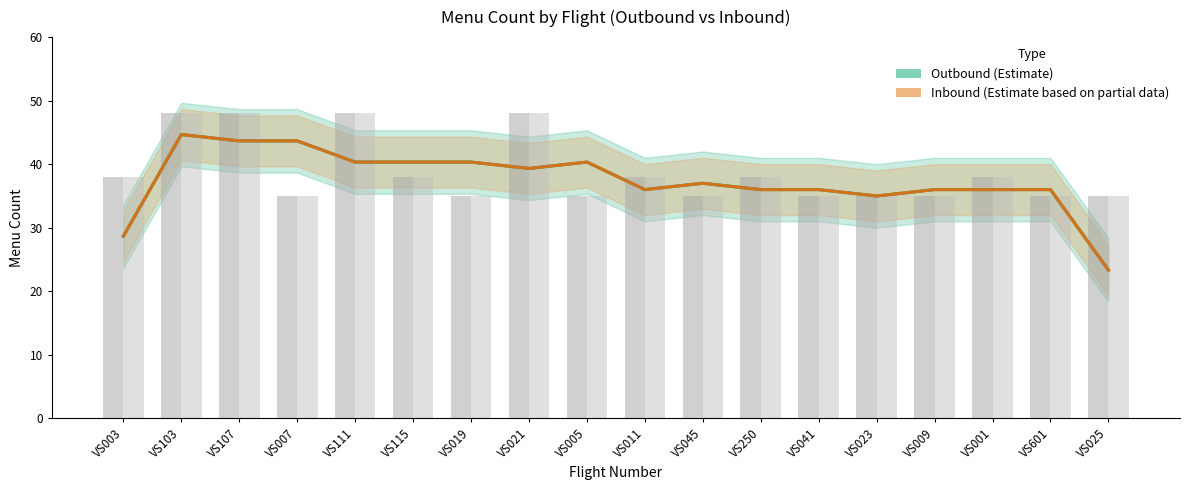

Are the bars horizontal?

No